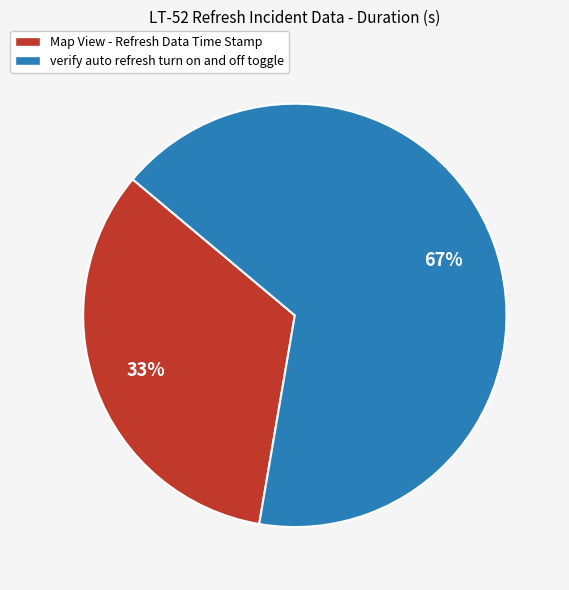

Is it true that Map View - Refresh Data Time Stamp is 21% of the pie?

False